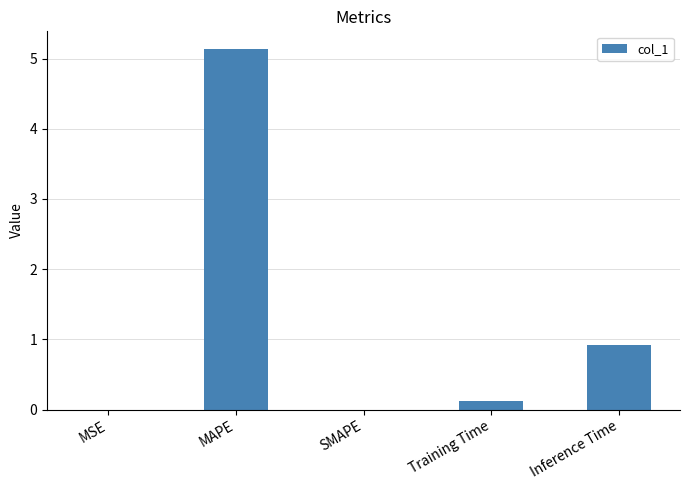

Which label corresponds to the largest value in the chart?

MAPE